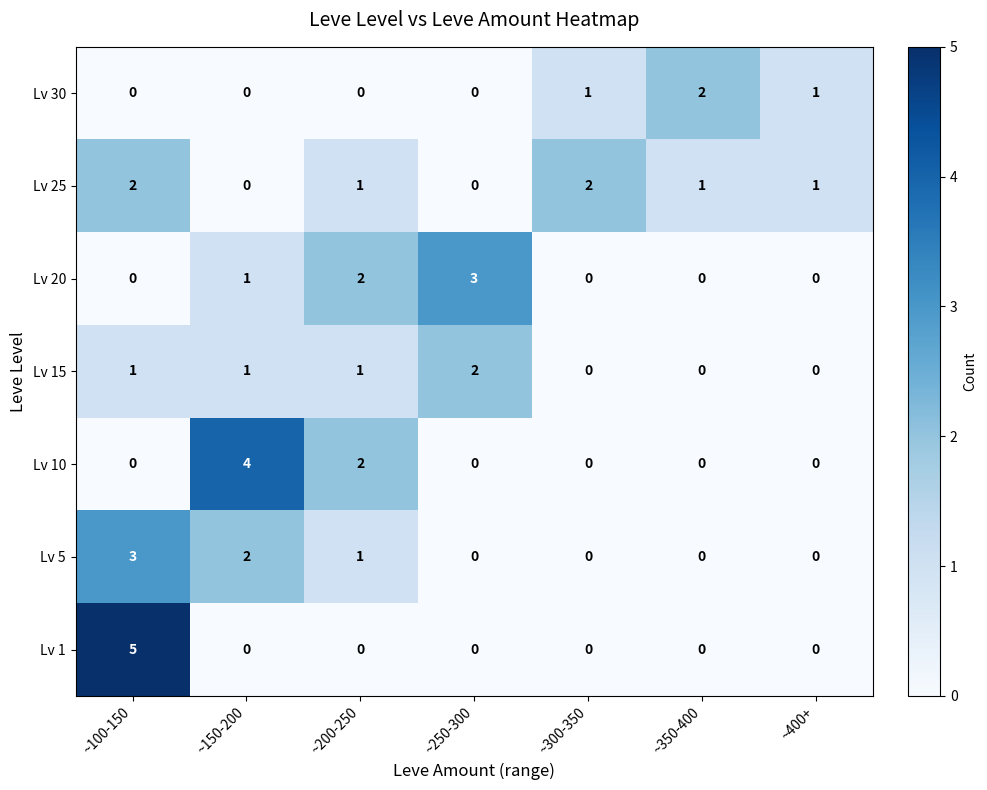

Which series changed the most between ~150-200 and ~350-400?

Lv 10